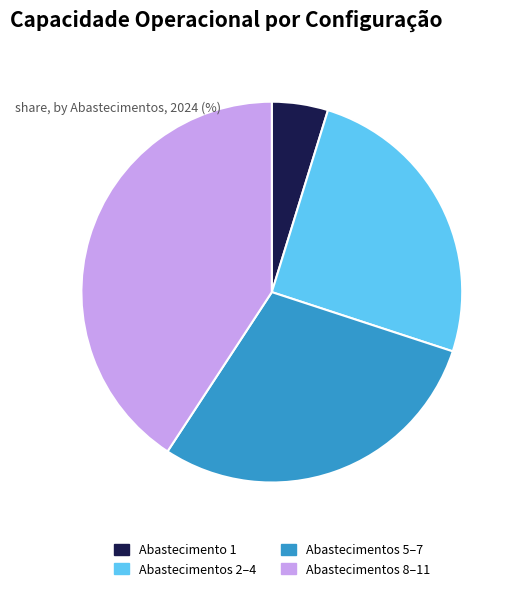

Combined, do Abastecimento 1 and Abastecimentos 5–7 account for over 50%?

No